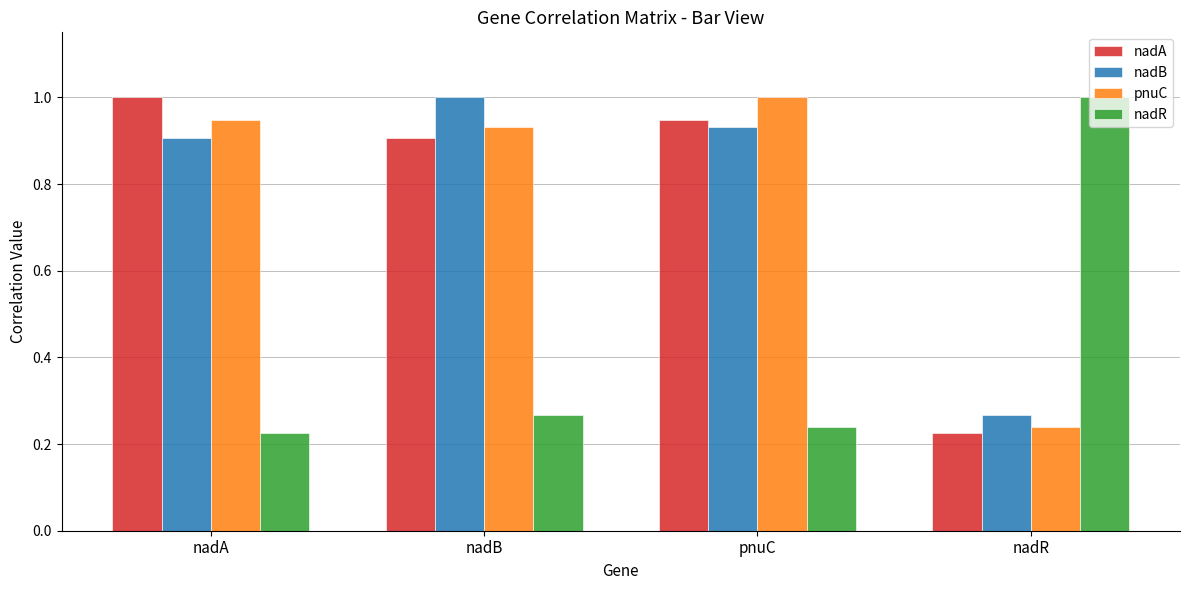

What is the difference between the highest and lowest values at nadA?

0.8